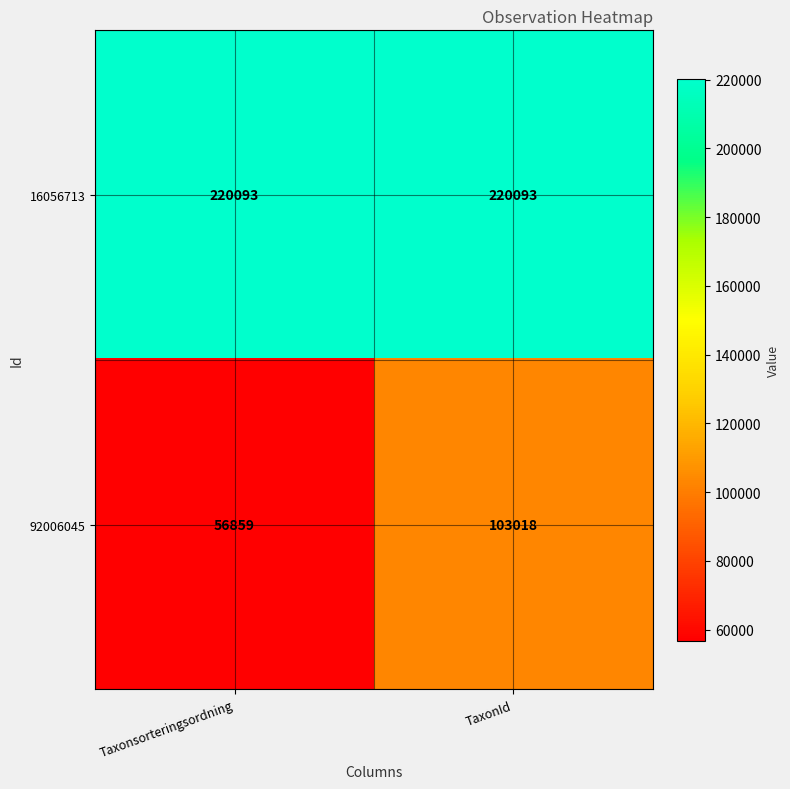

Reading left to right, what are all the values shown in this chart?

16056713: 220093	220093
92006045: 56859	103018